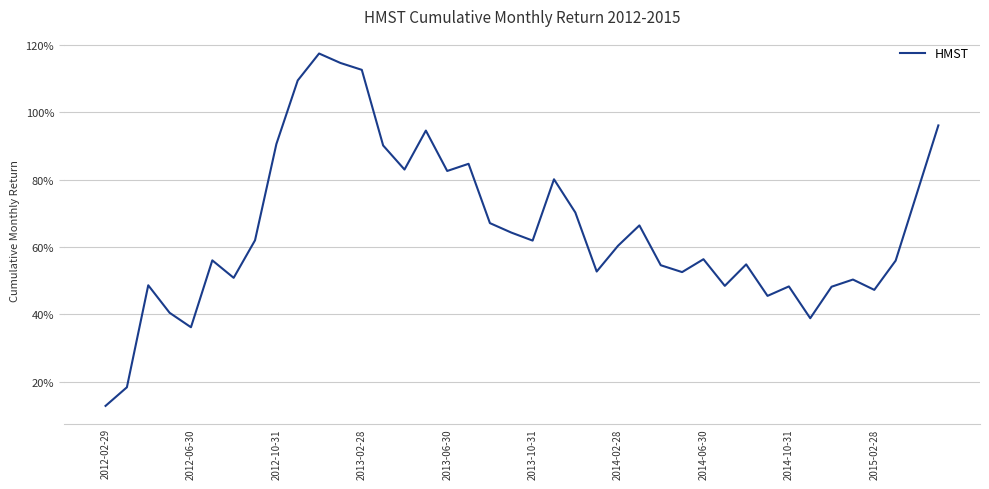

What is the difference between the maximum and minimum values?

1.0